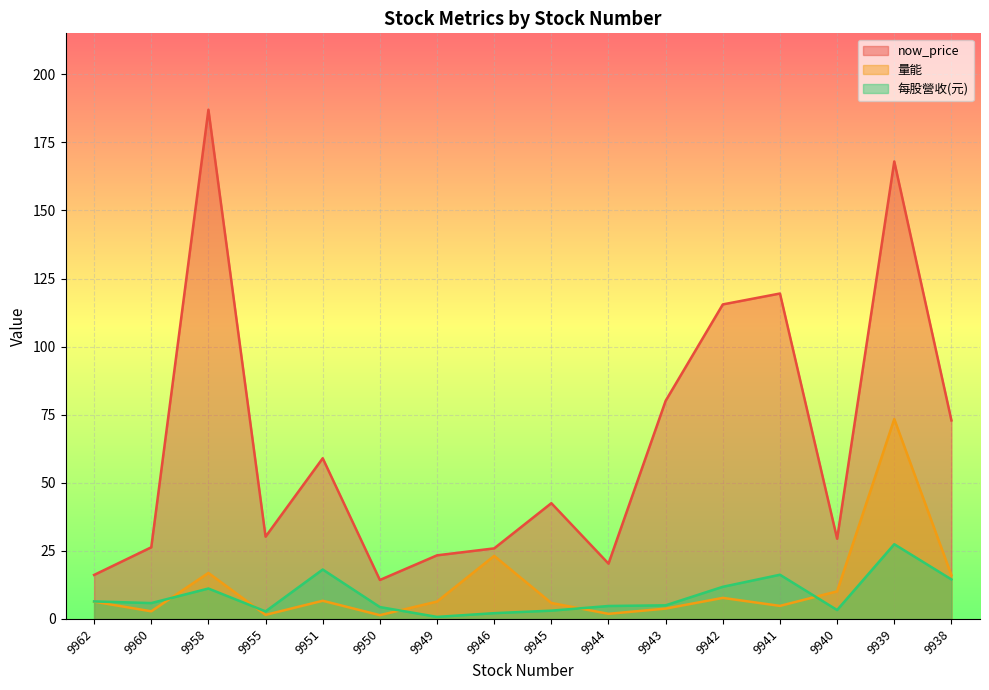

Rank the series by their maximum value, from highest to lowest.

now_price, 量能, 每股營收(元)